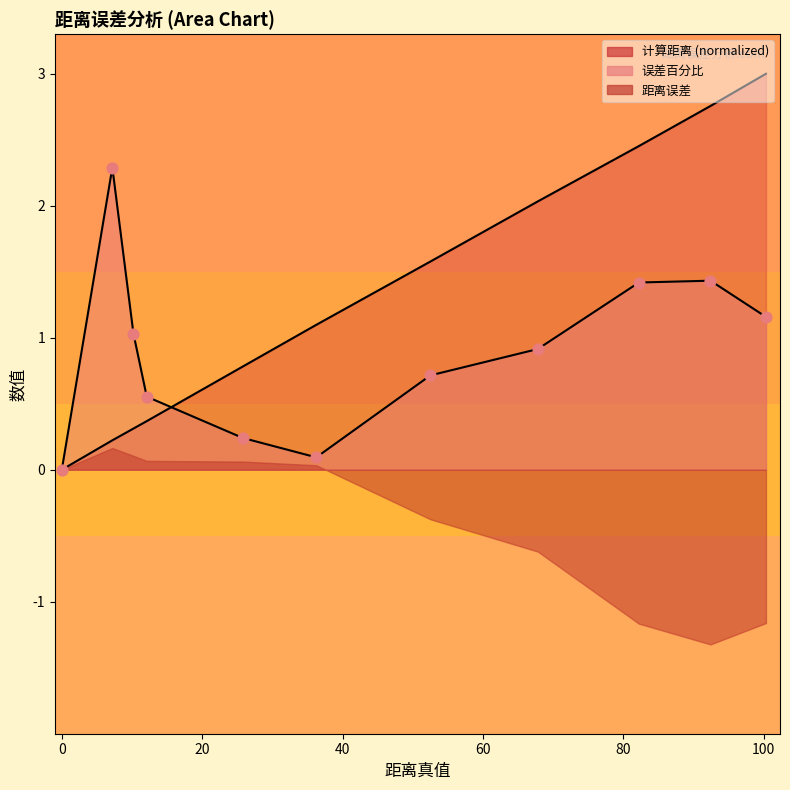

Which series has the largest Y range (max minus min)?

计算距离